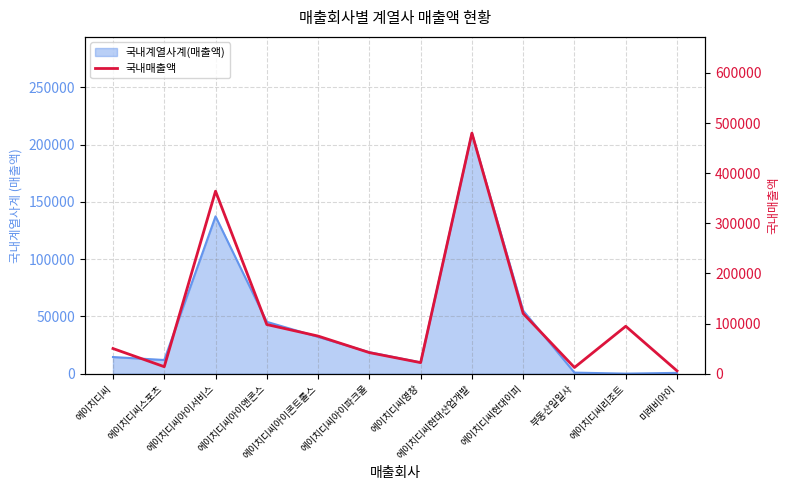

Reading left to right, list all the values displayed in this chart.

50099	13858	364105	98000	75000	42000	22000	480000	120000	12281	94561	5625